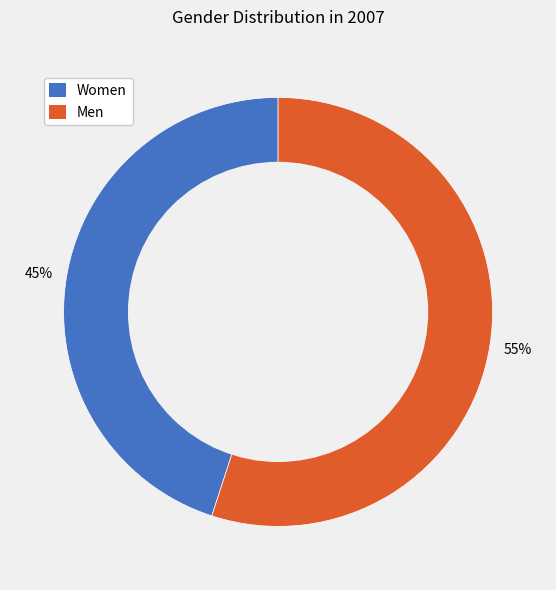

Which has a higher value, Men or Women?

Men